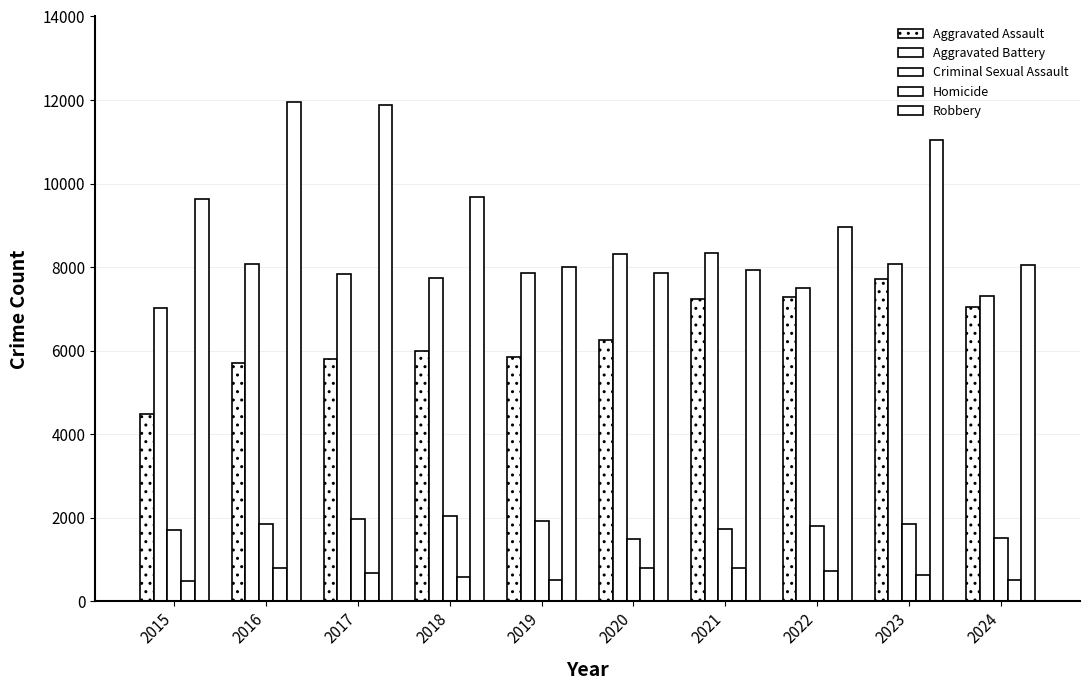

How many data points does each series have?

10